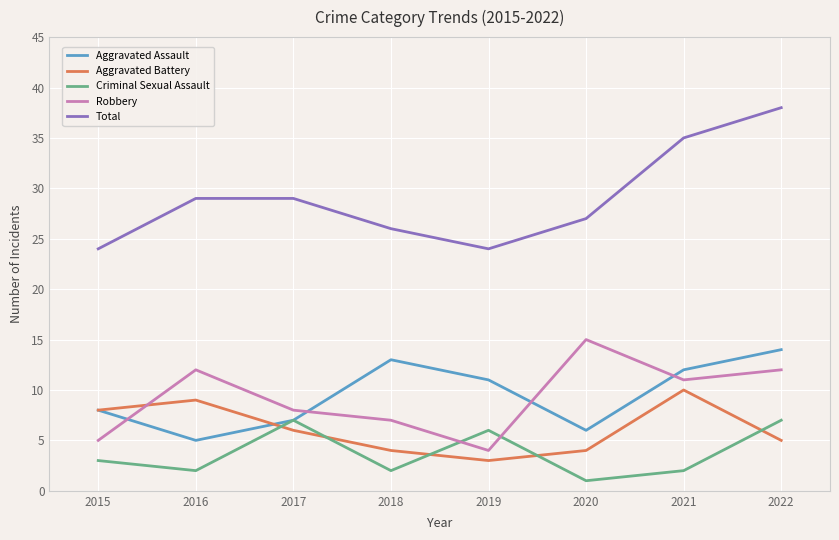

Reading left to right, what are all the values shown in this chart?

Aggravated Assault: 8	5	7	13	11	6	12	14
Aggravated Battery: 8	9	6	4	3	4	10	5
Criminal Sexual Assault: 3	2	7	2	6	1	2	7
Robbery: 5	12	8	7	4	15	11	12
Total: 24	29	29	26	24	27	35	38